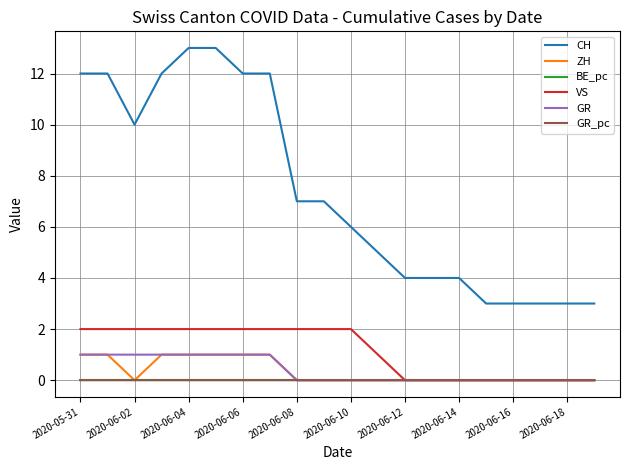

What are all the series names shown in the legend?

CH, ZH, BE_pc, VS, GR, GR_pc